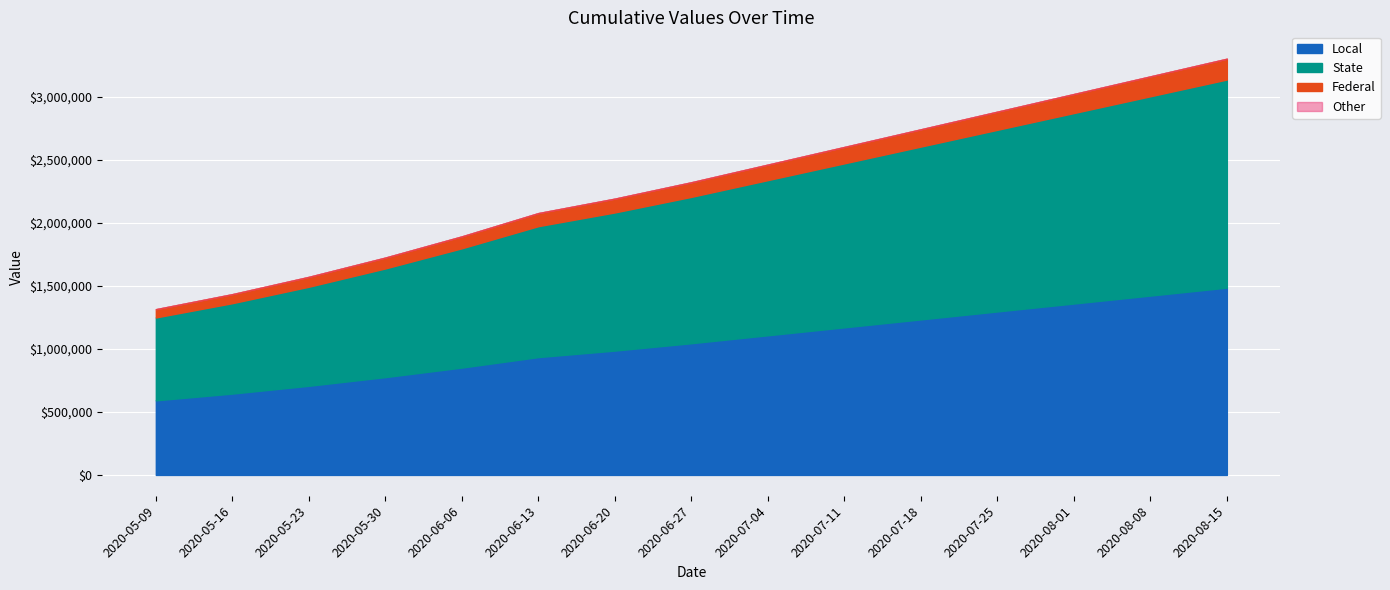

What is the value of the 14th point from the left?

3162186.5